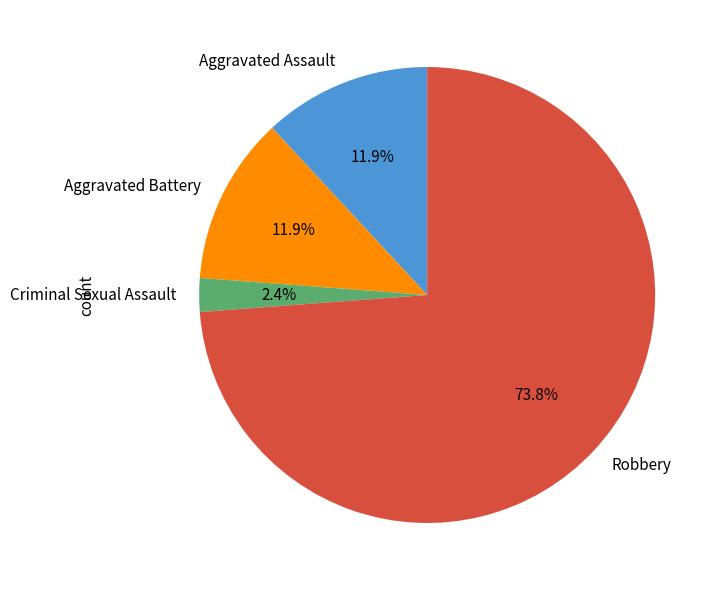

Does Aggravated Battery represent more than half of the total?

No